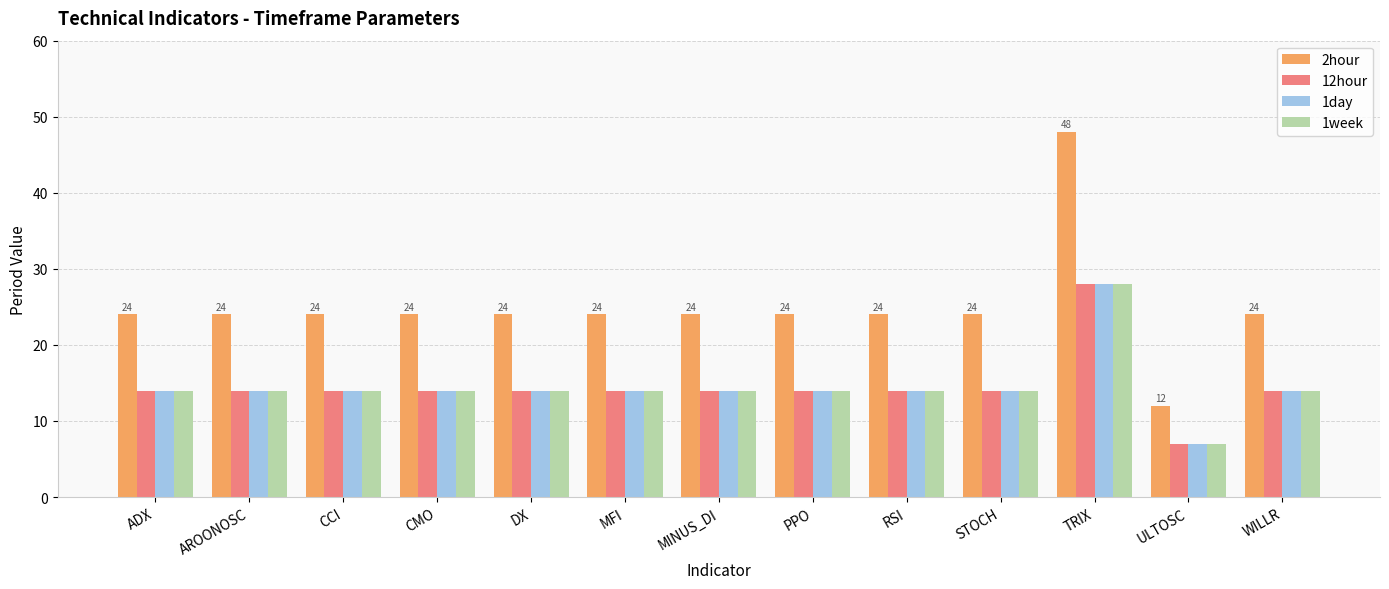

What is the label of the 6th bar from the right?

PPO